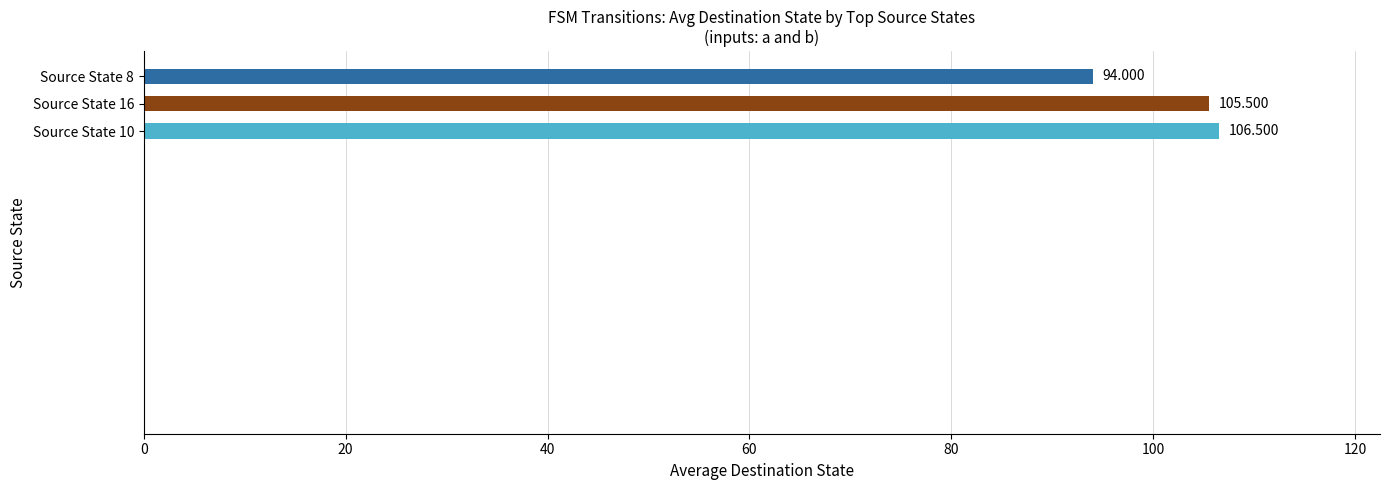

What is the difference between the maximum and second lowest values?

1.0